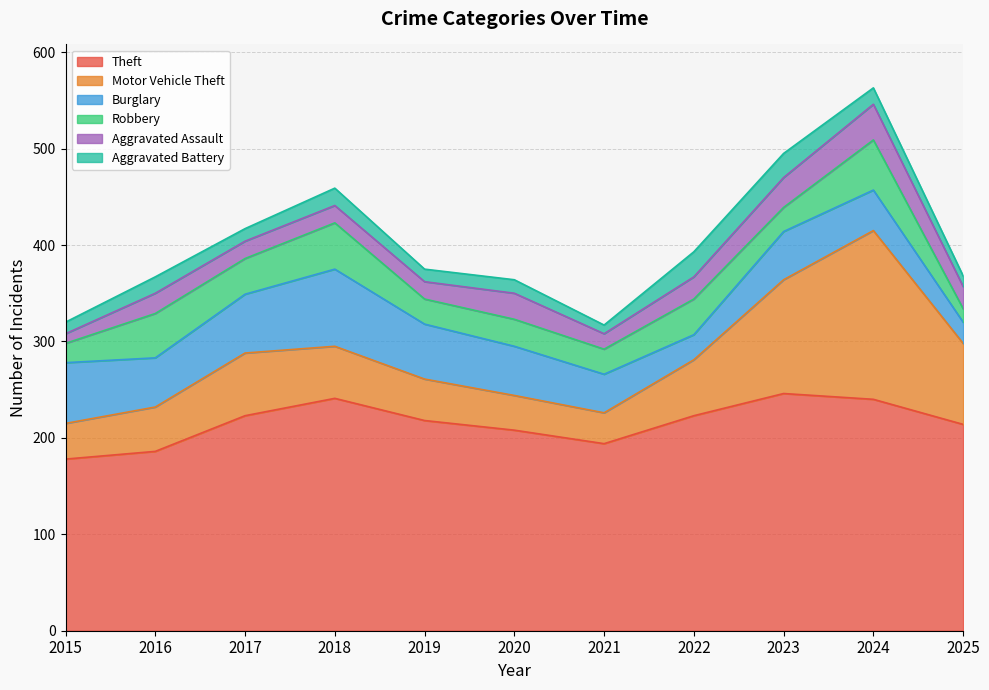

What is the spread (max minus min) of values at 2023?

221